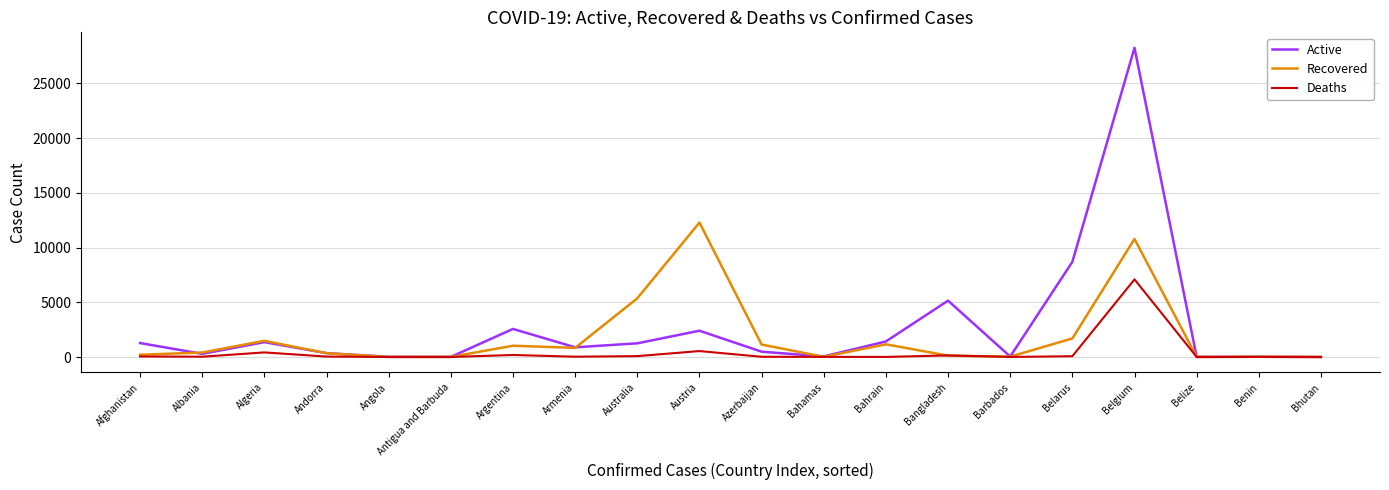

At which category is the sum across all series the highest?

Belgium